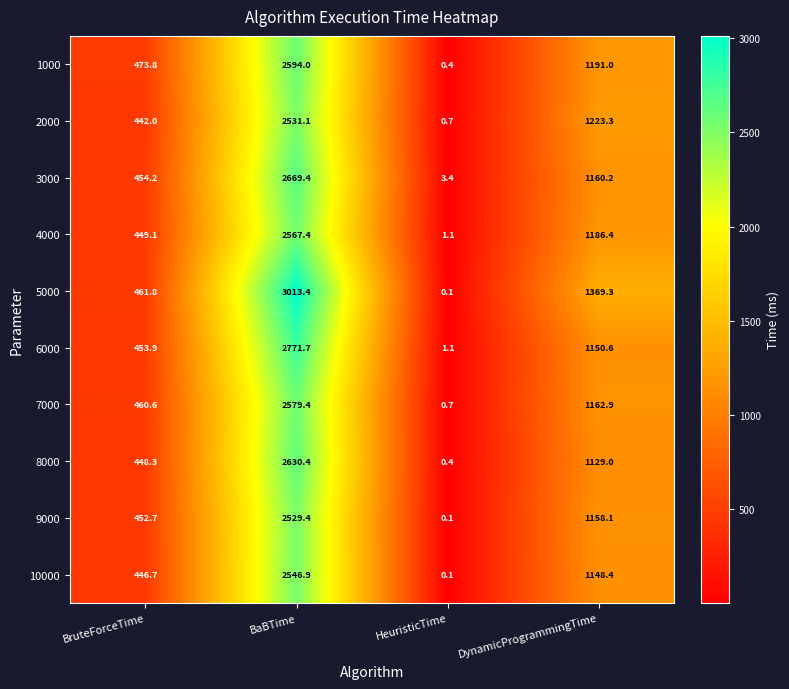

What is the difference between the maximum and minimum values in the 10000 series?

2546.8